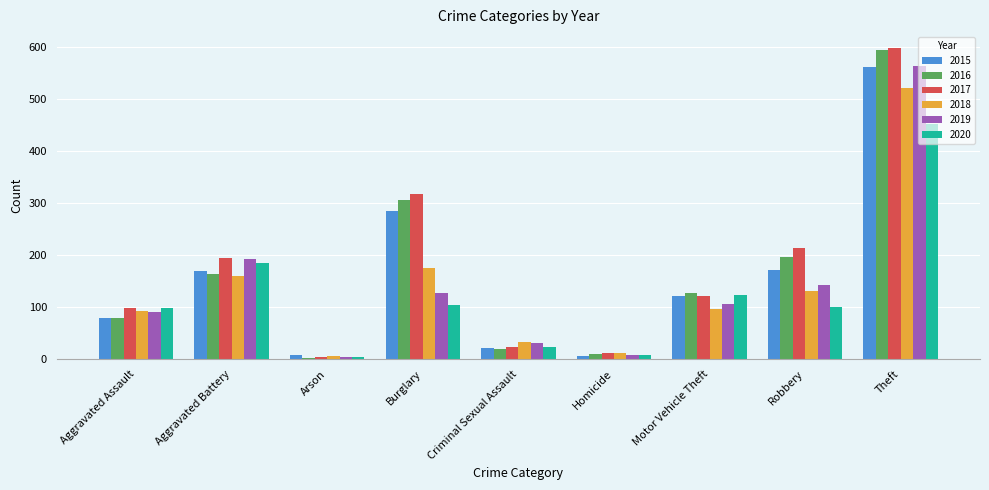

What is the difference between the highest and lowest values at Theft?

146